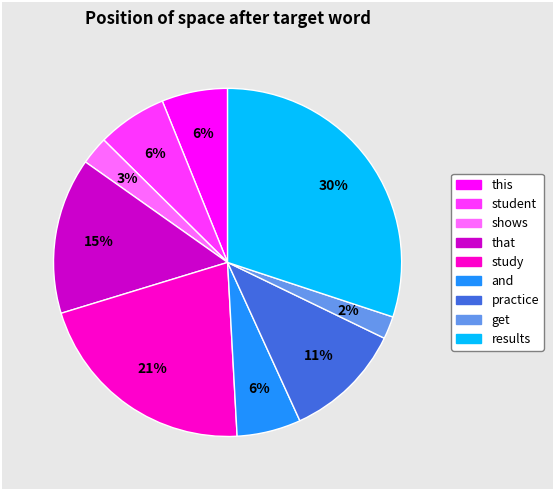

Is the sum of results and and greater than half?

No